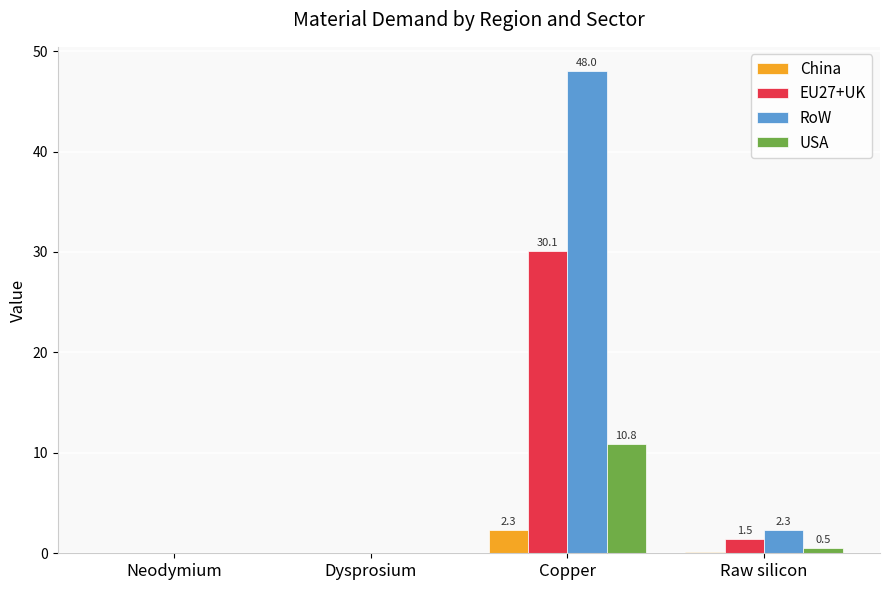

How many data points in EU27+UK are above 1?

2